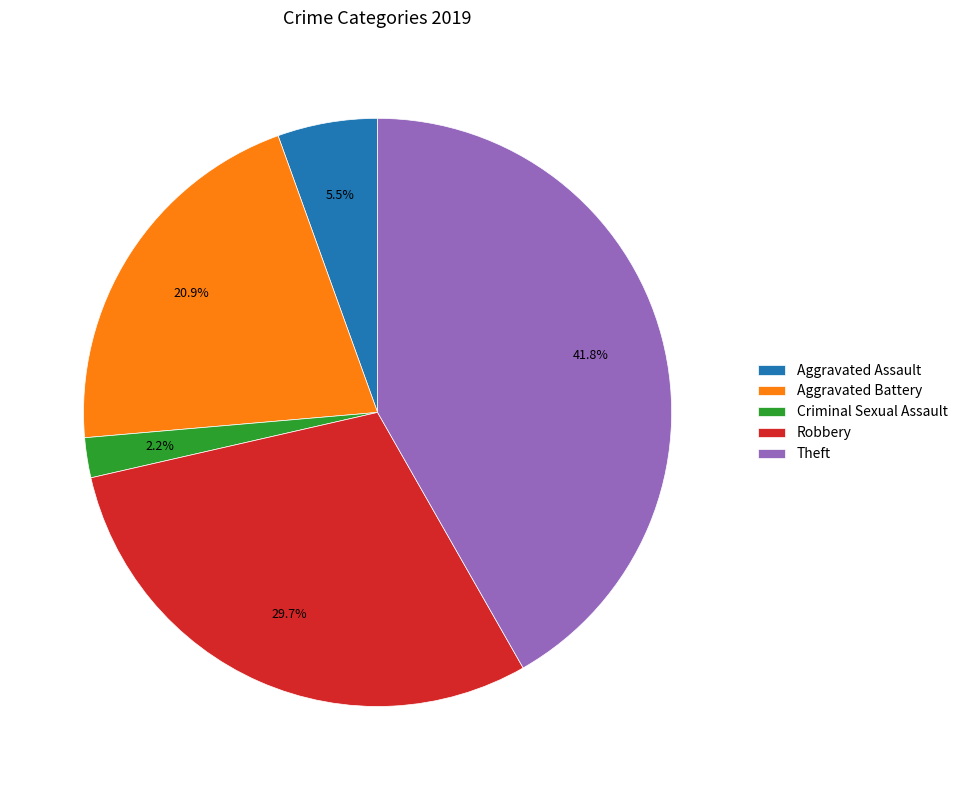

Combined, do Aggravated Battery and Theft account for over 50%?

Yes